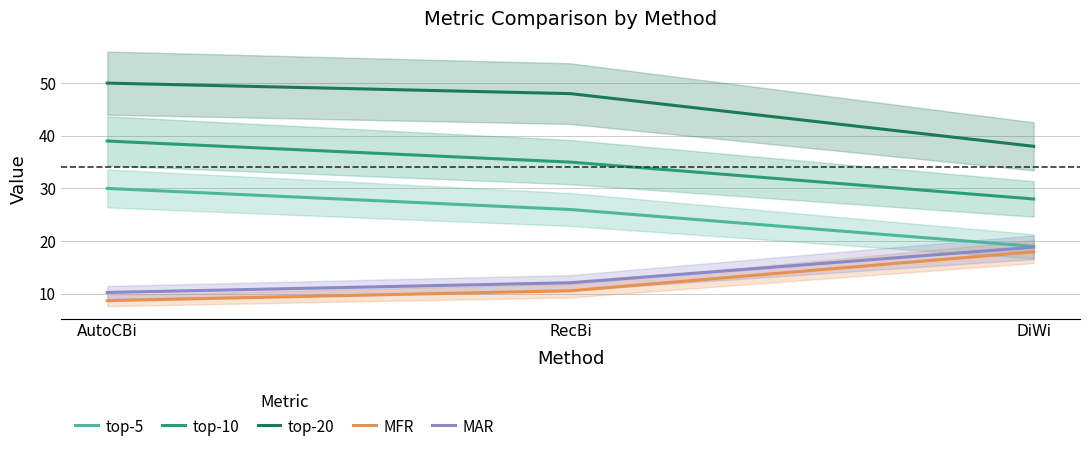

Rank the series at AutoCBi from highest to lowest value.

top-20, top-10, top-5, MAR, MFR